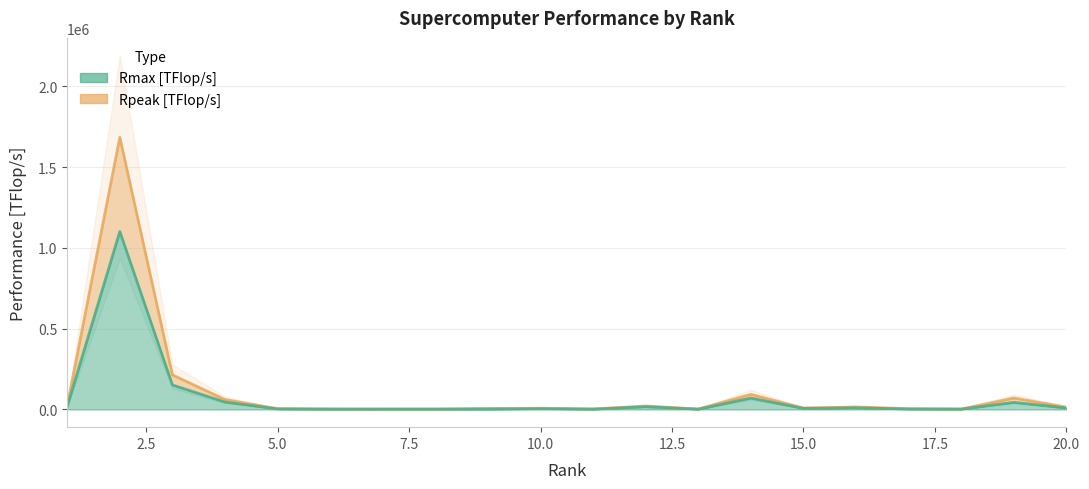

True or false: Rmax [TFlop/s] and Rpeak [TFlop/s] intersect in this chart.

False